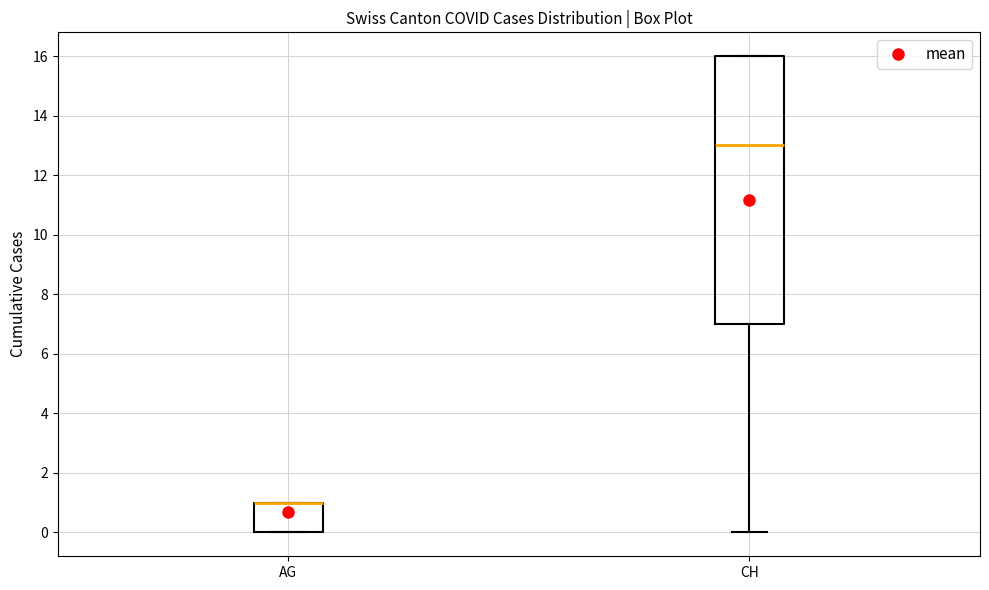

Which box is the tallest, from its lower edge to its upper edge?

CH